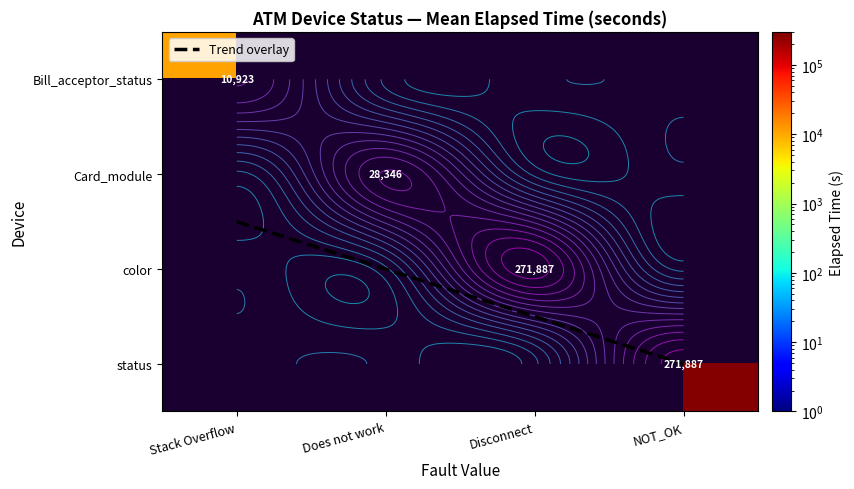

What is the difference between the maximum and minimum values in the Bill_acceptor_status series?

10923